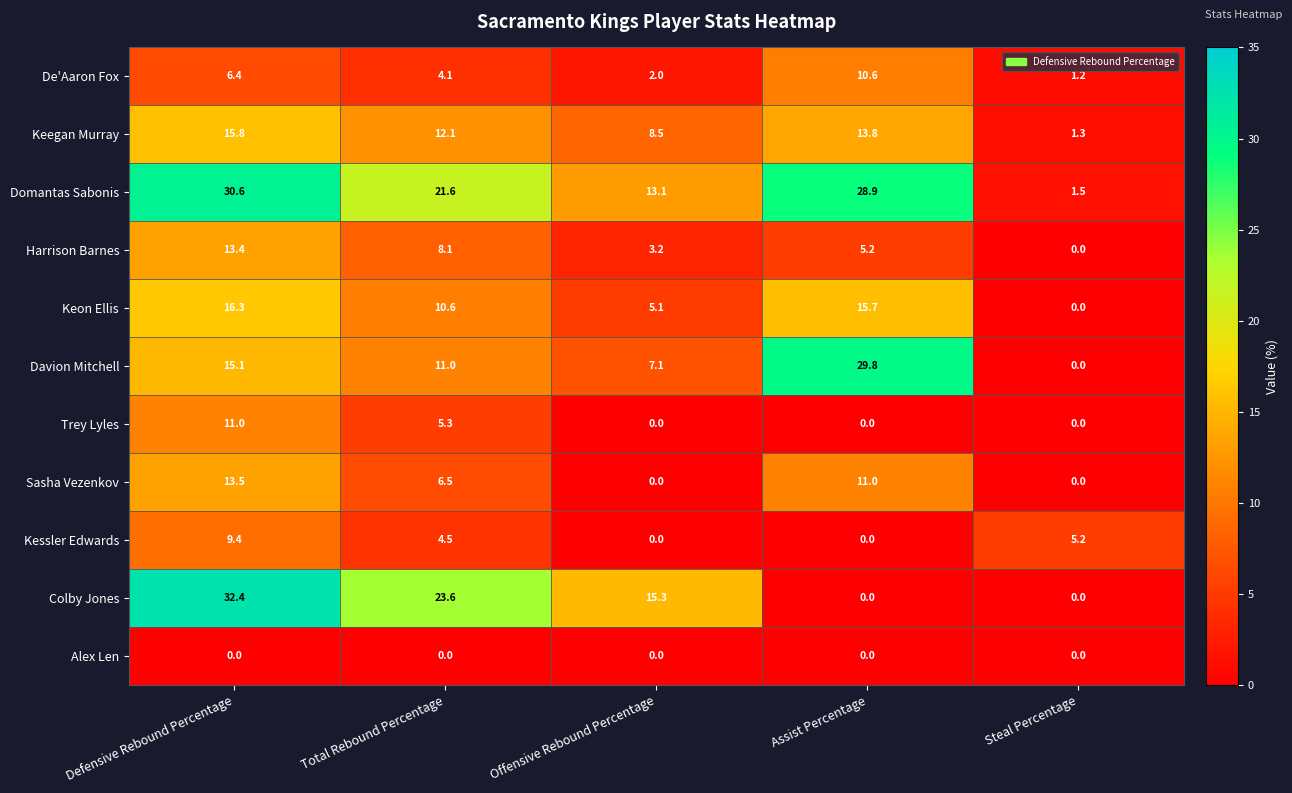

At how many categories does at least one series exceed 15?

4